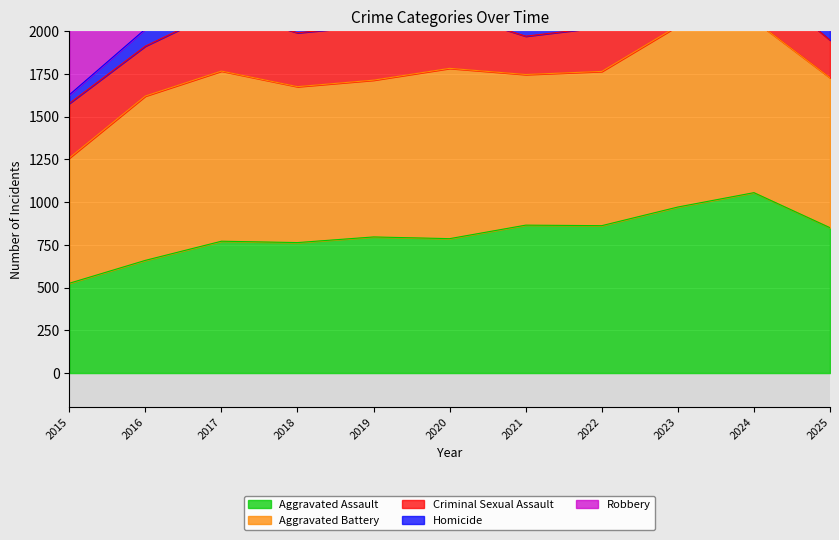

The value of Criminal Sexual Assault at 2024 is 254. True or false?

True